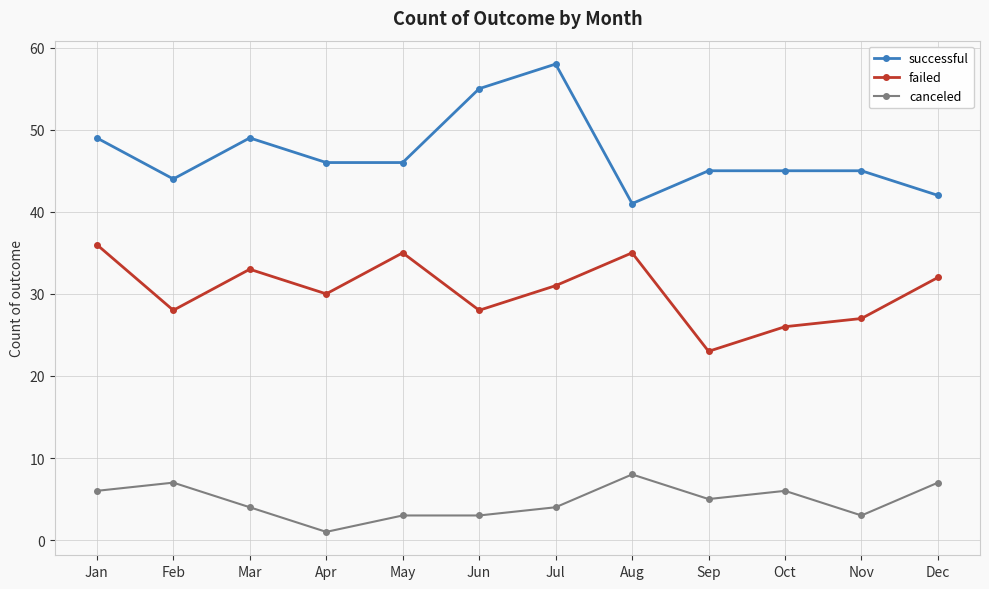

What is the lowest value of the failed series?

23